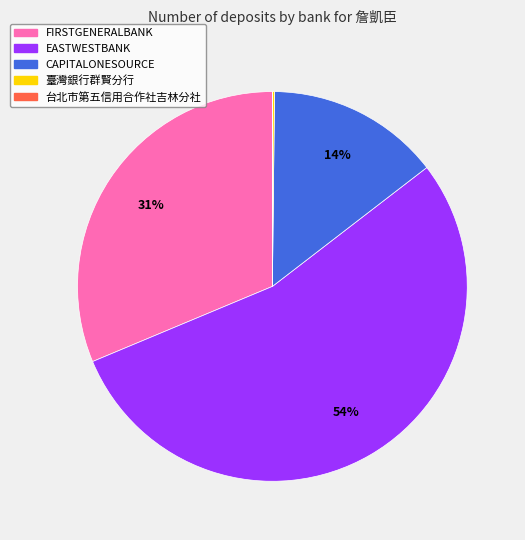

Which has a higher value, FIRSTGENERALBANK or EASTWESTBANK?

EASTWESTBANK